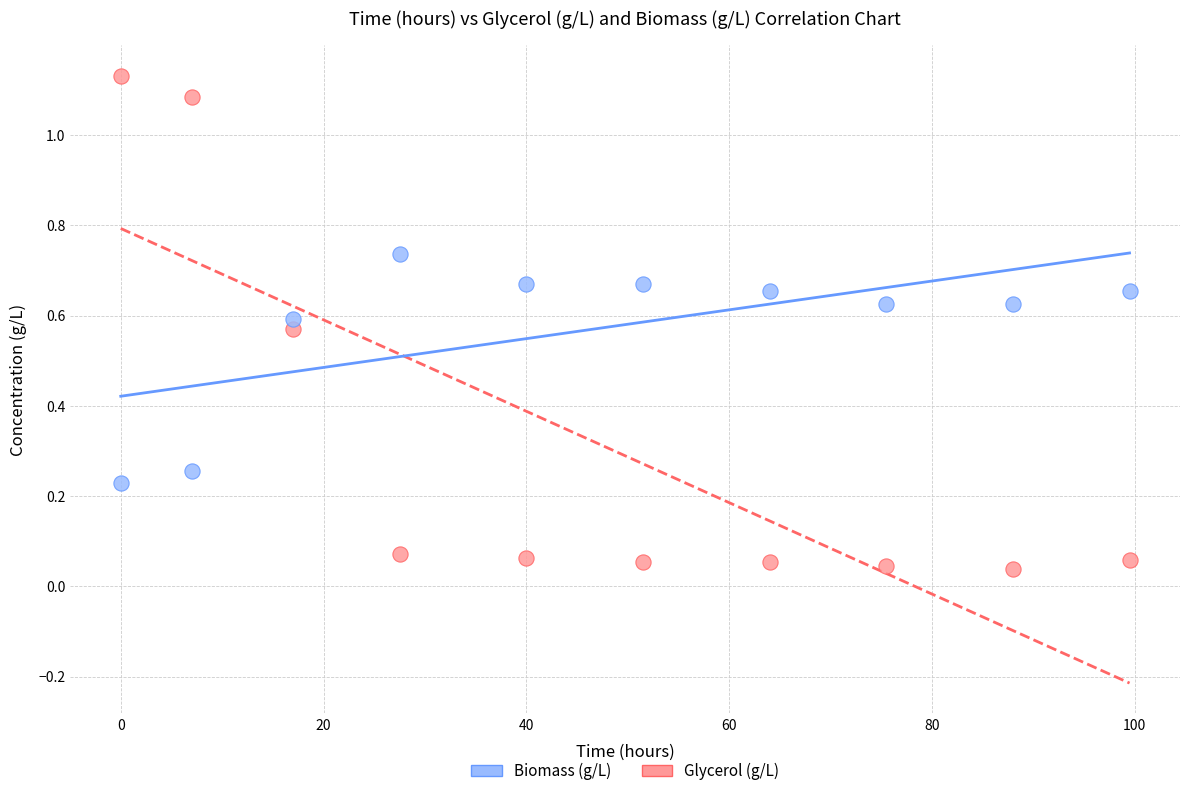

Which series contains the highest Y value?

Glycerol (g/L)